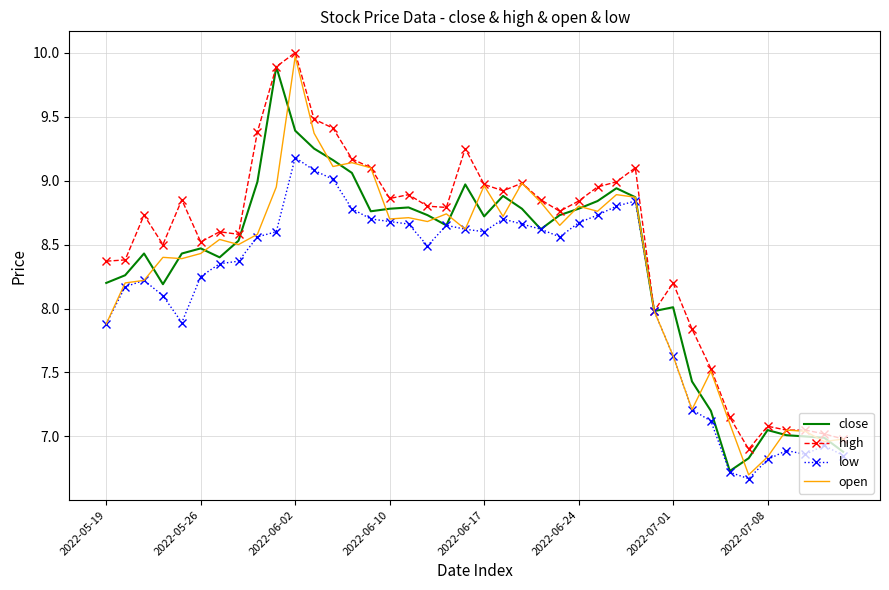

What is the minimum value shown in the chart?

6.7